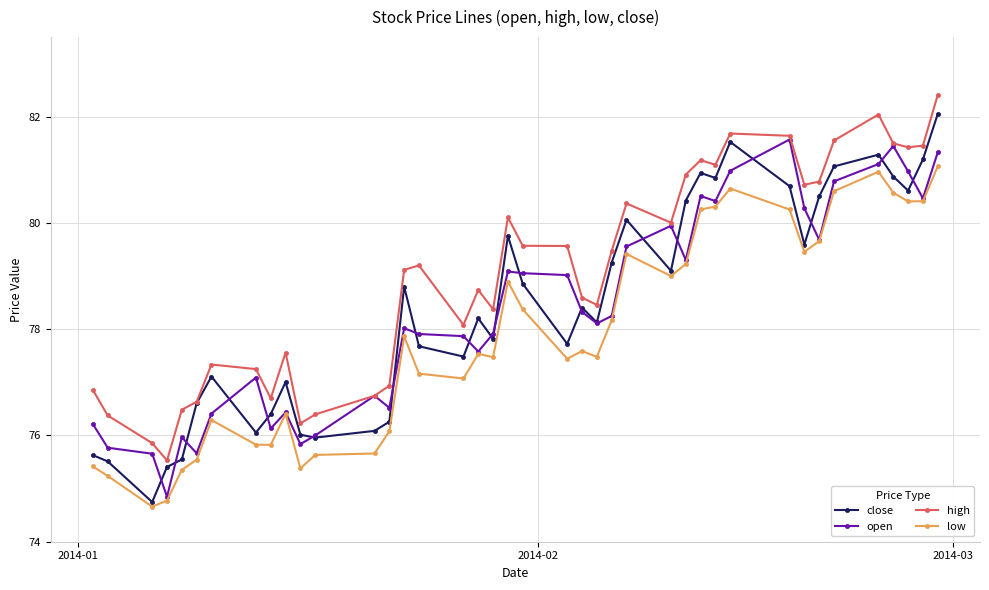

True or false: close has more than 0 interior local peaks.

True